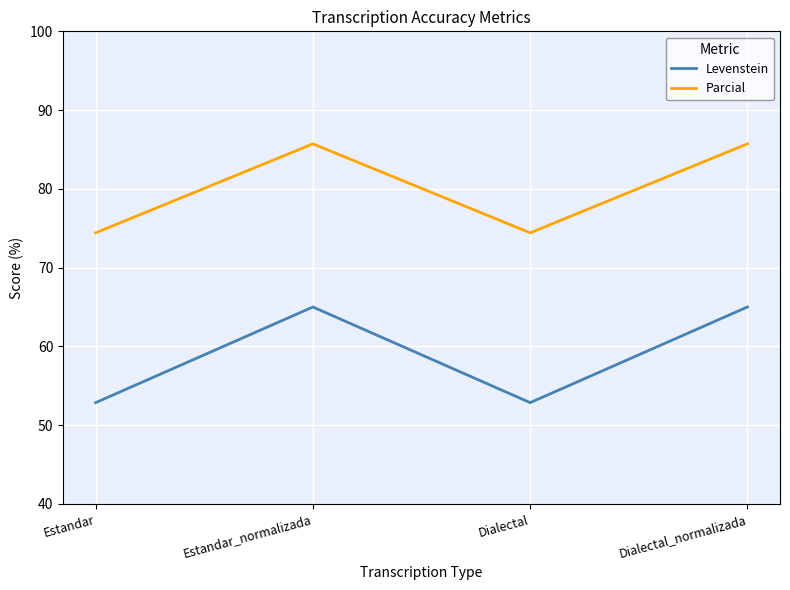

Is this an area chart (filled region under the line)?

No